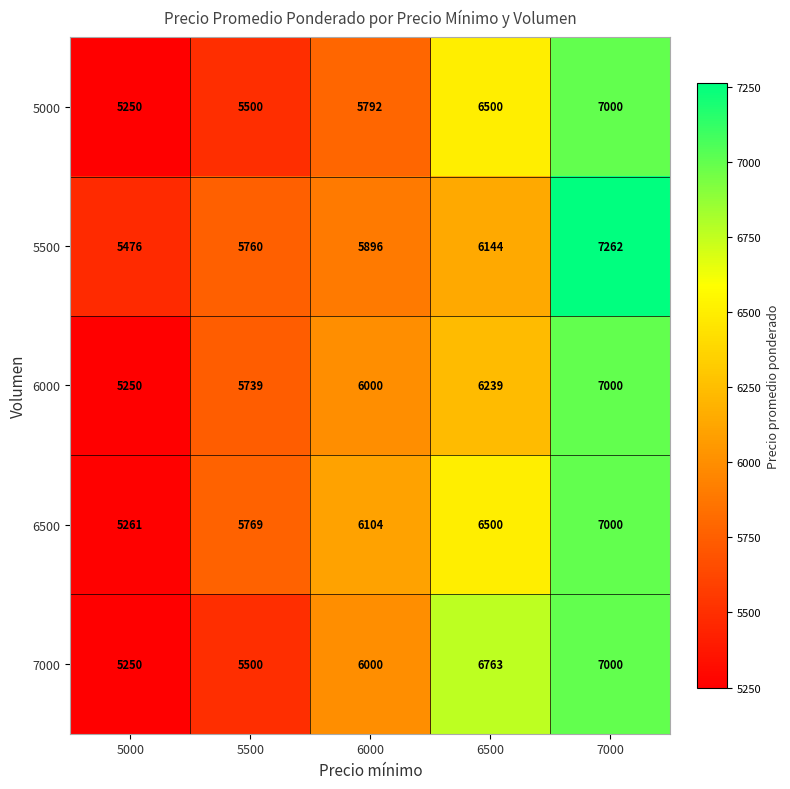

What is the average value of the 6000 series?

6046